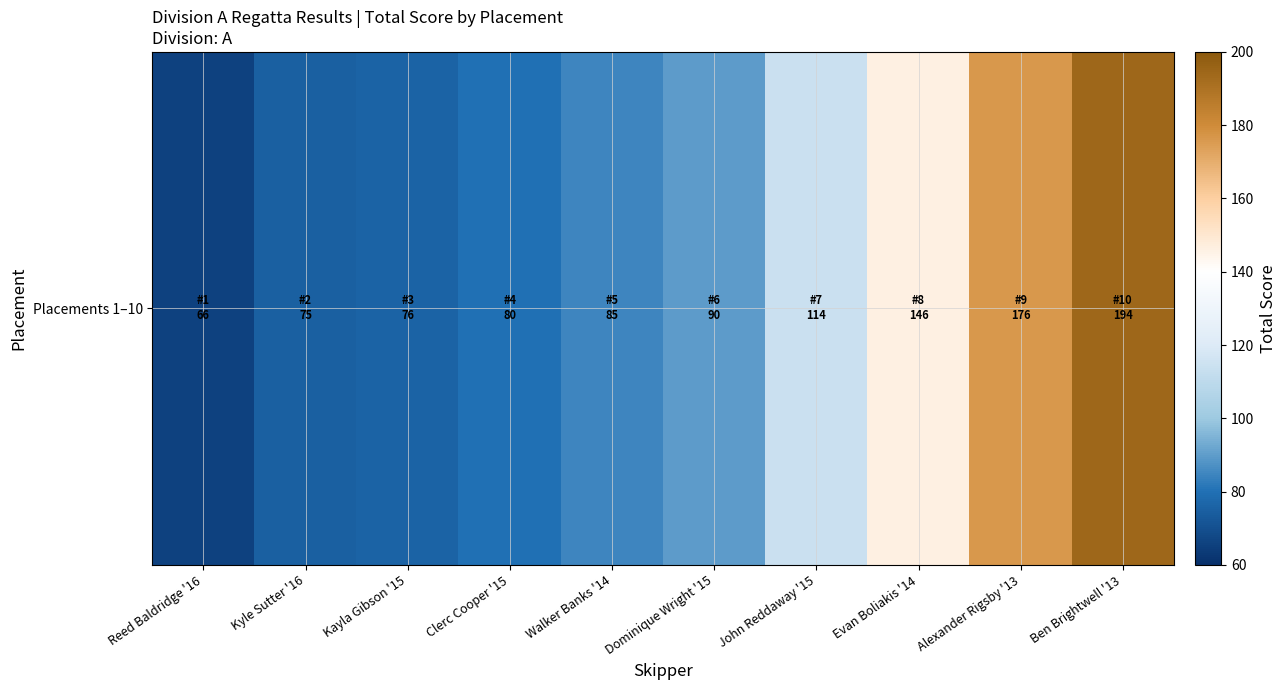

True or false: the data shows 76 at Kayla Gibson '15.

True